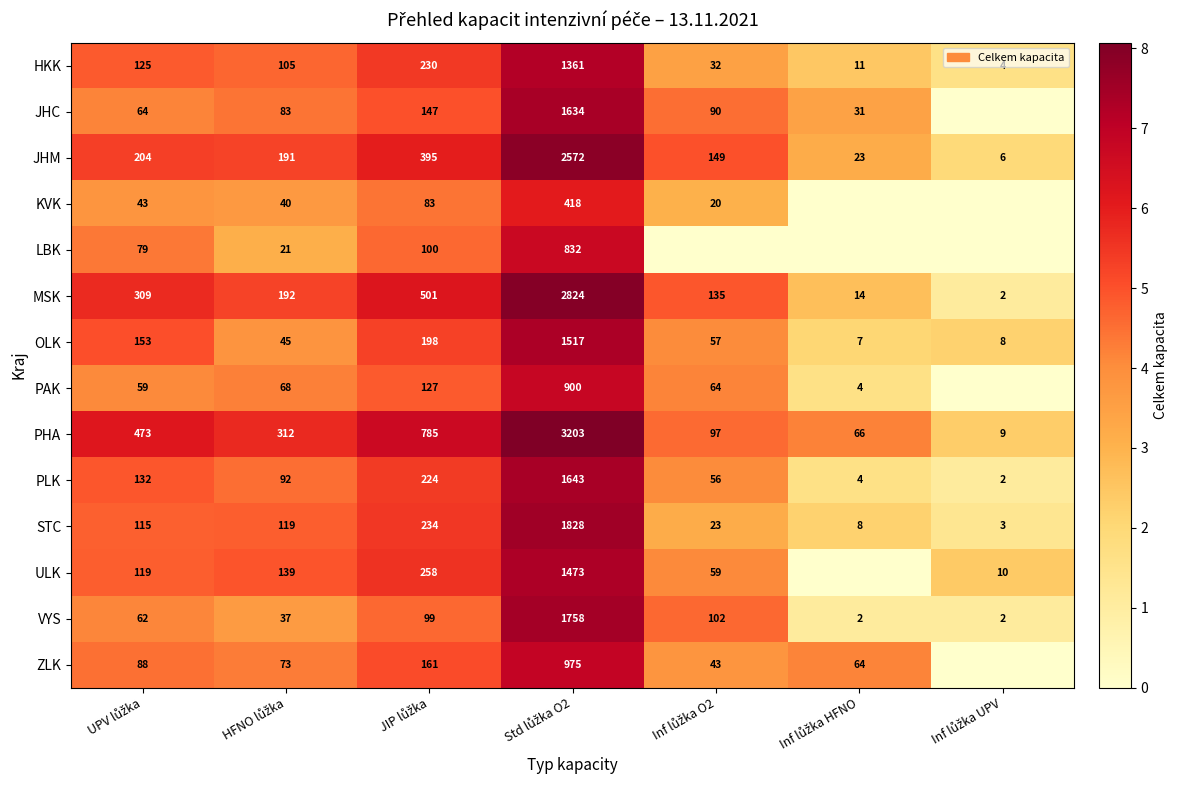

Which has a higher value, Std lůžka O2 or Inf lůžka O2?

Std lůžka O2